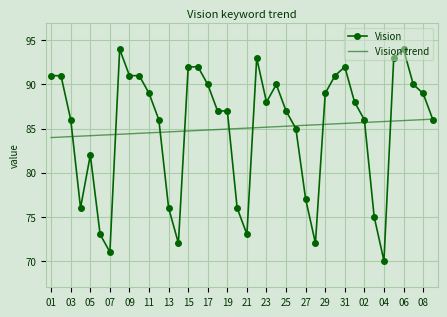

Which series has the largest range (max minus min)?

Vision